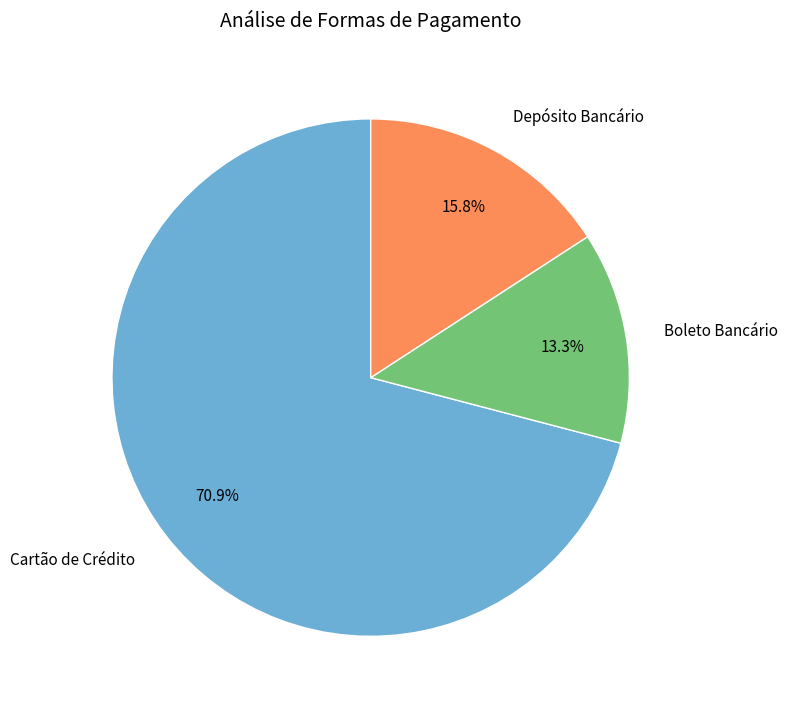

Does any single category account for the majority?

Yes